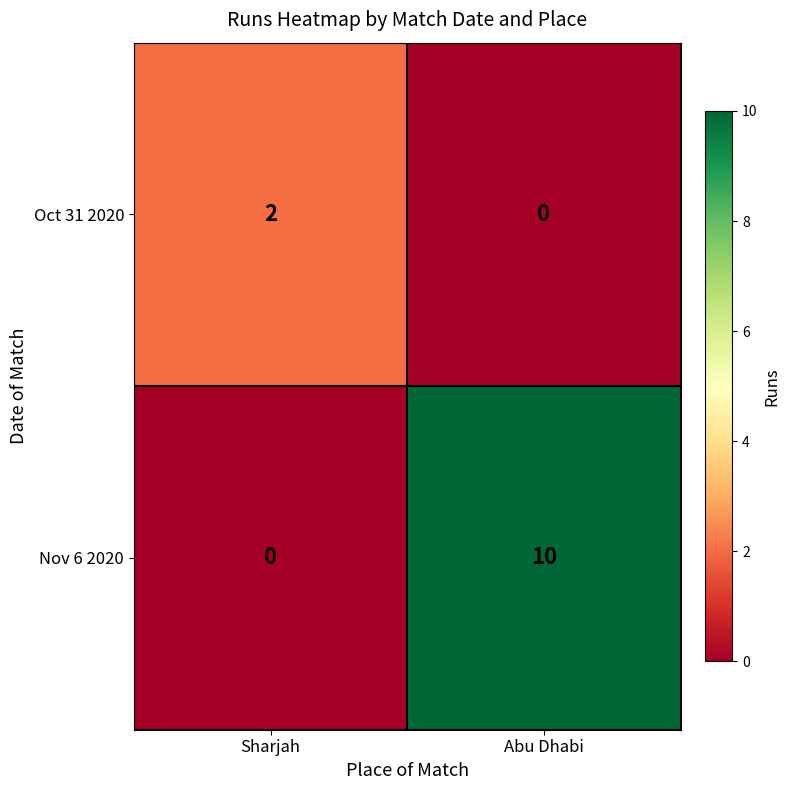

What is the sum of all Nov 6 2020 values?

10